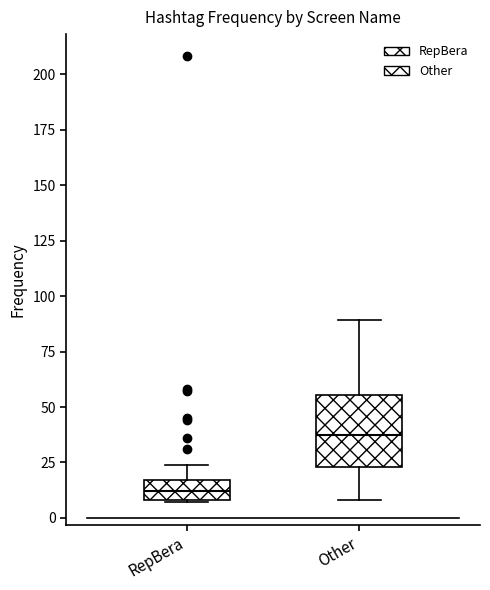

Where is the lower edge of the box for RepBera on the y-axis? The values are not printed on the chart, so give them approximately, as read against the axis.

10